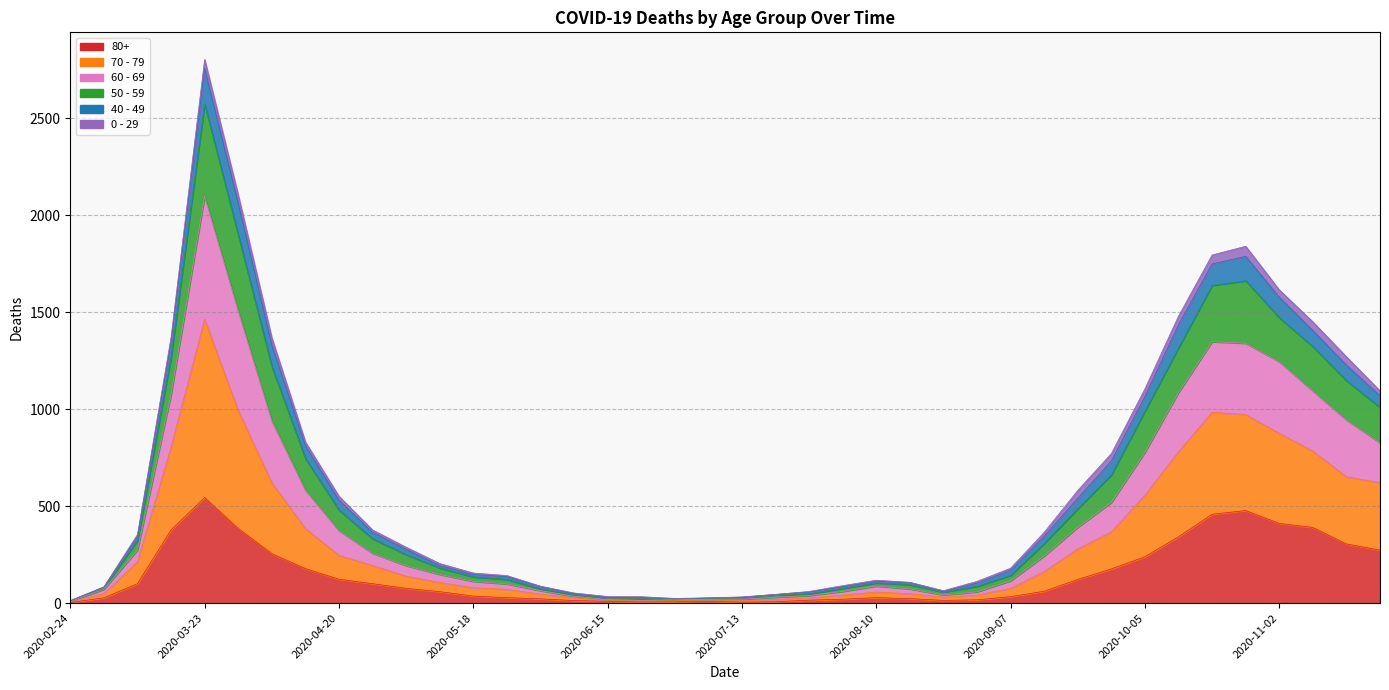

In 80+, how many points are higher than both neighbors (excluding endpoints)?

4